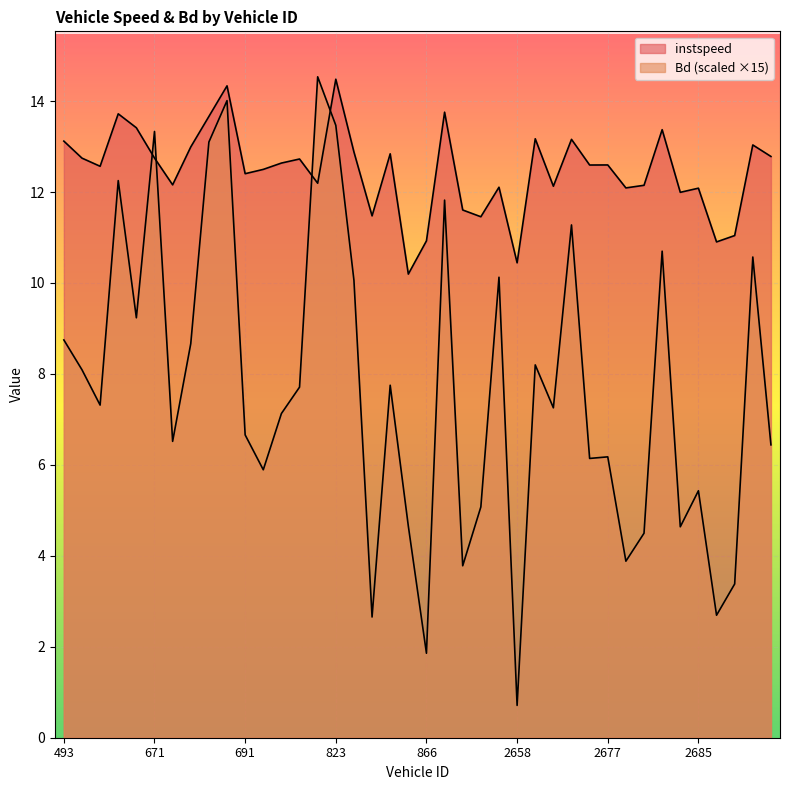

How many interior local valleys does the instspeed series have?

13